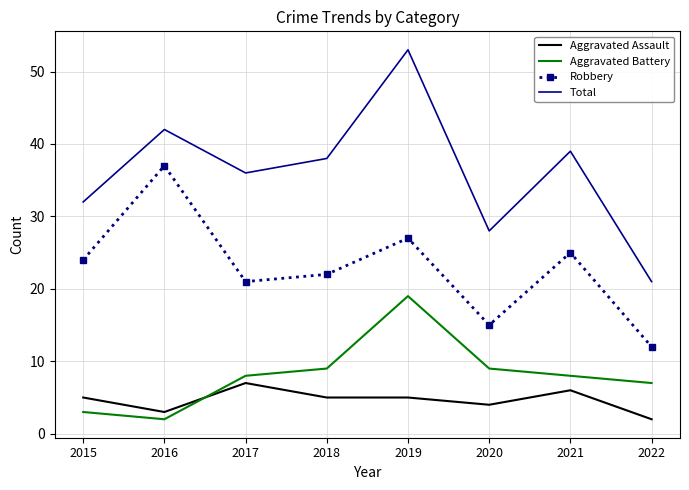

What are all the series names shown in the legend?

Aggravated Assault, Aggravated Battery, Robbery, Total